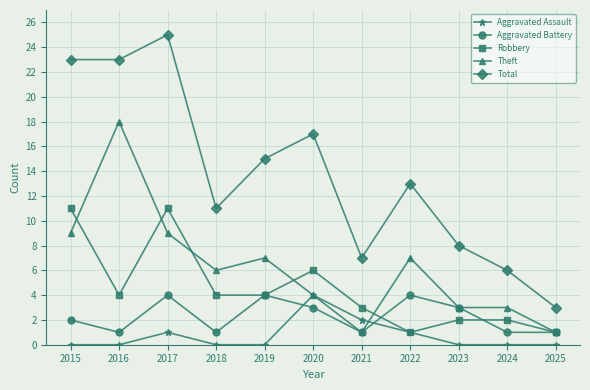

Count the Aggravated Assault values in the range 0 to 1.

9